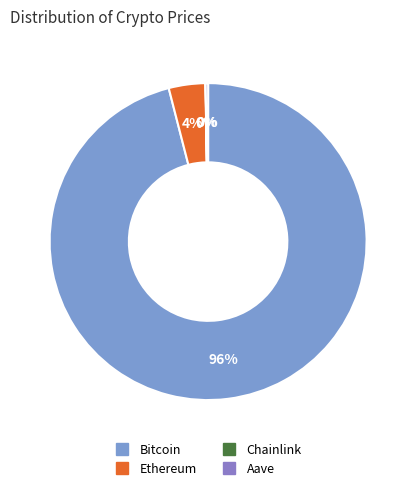

To the nearest percent, what percentage of the pie is Ethereum?

4%